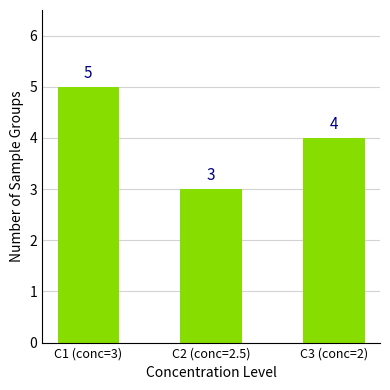

List the labels in order of value, smallest first.

C2 (conc=2.5), C3 (conc=2), C1 (conc=3)